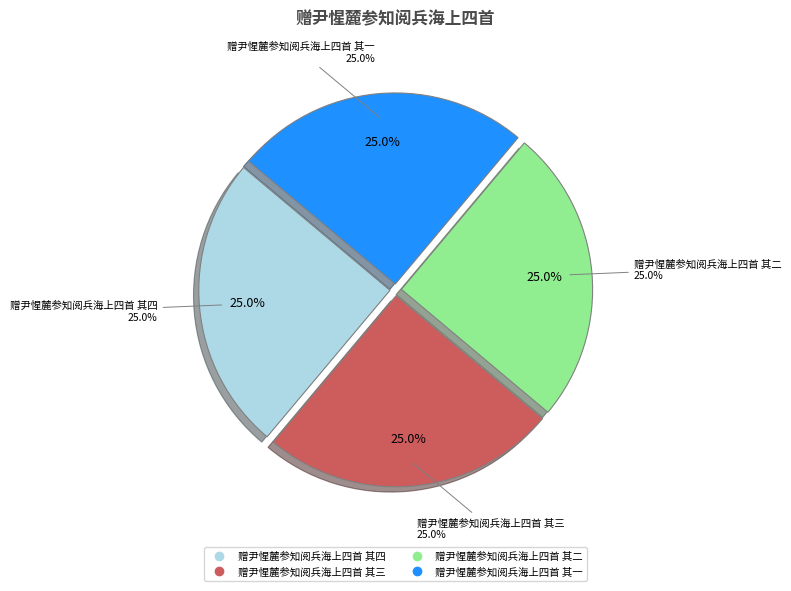

Is it true that 赠尹惺麓参知阅兵海上四首 其三 is 19% of the pie?

False